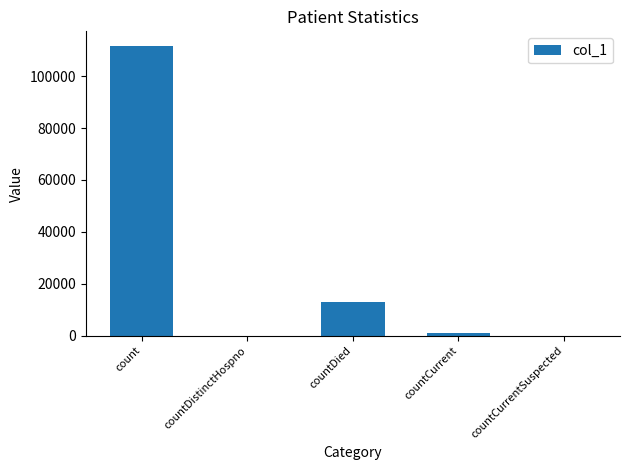

What is the difference between the values at countCurrent and countDied?

12112